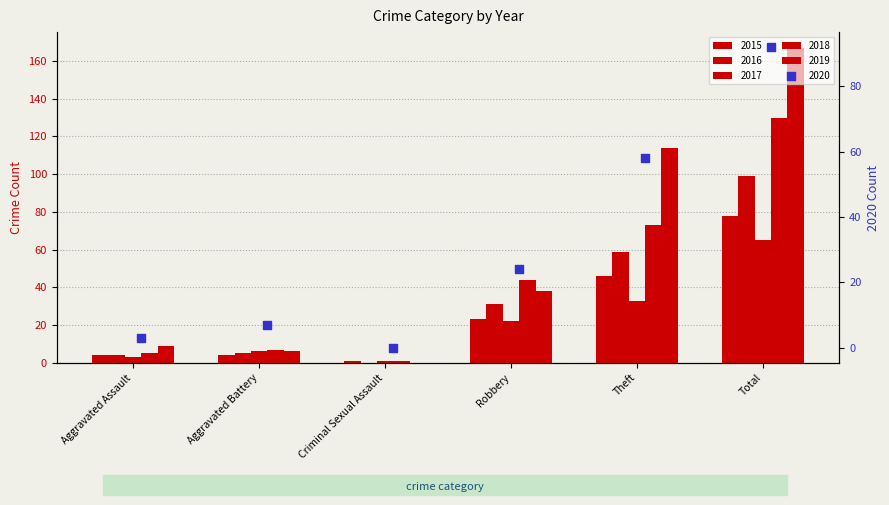

Which series reaches the maximum Y coordinate?

2019